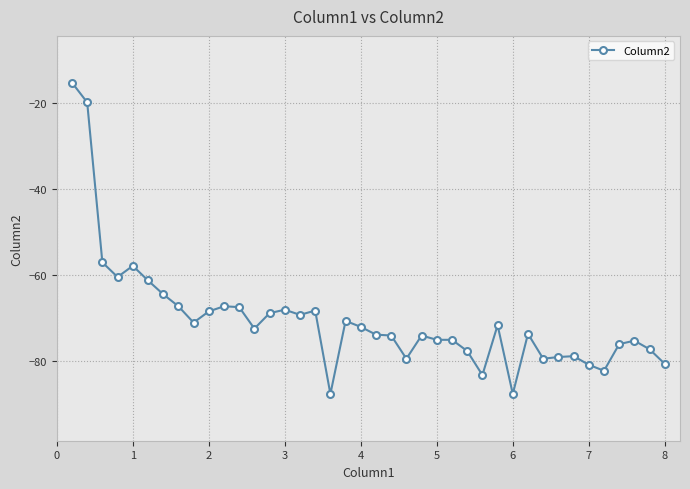

What is the value of the 33rd point from the left?

-79.0